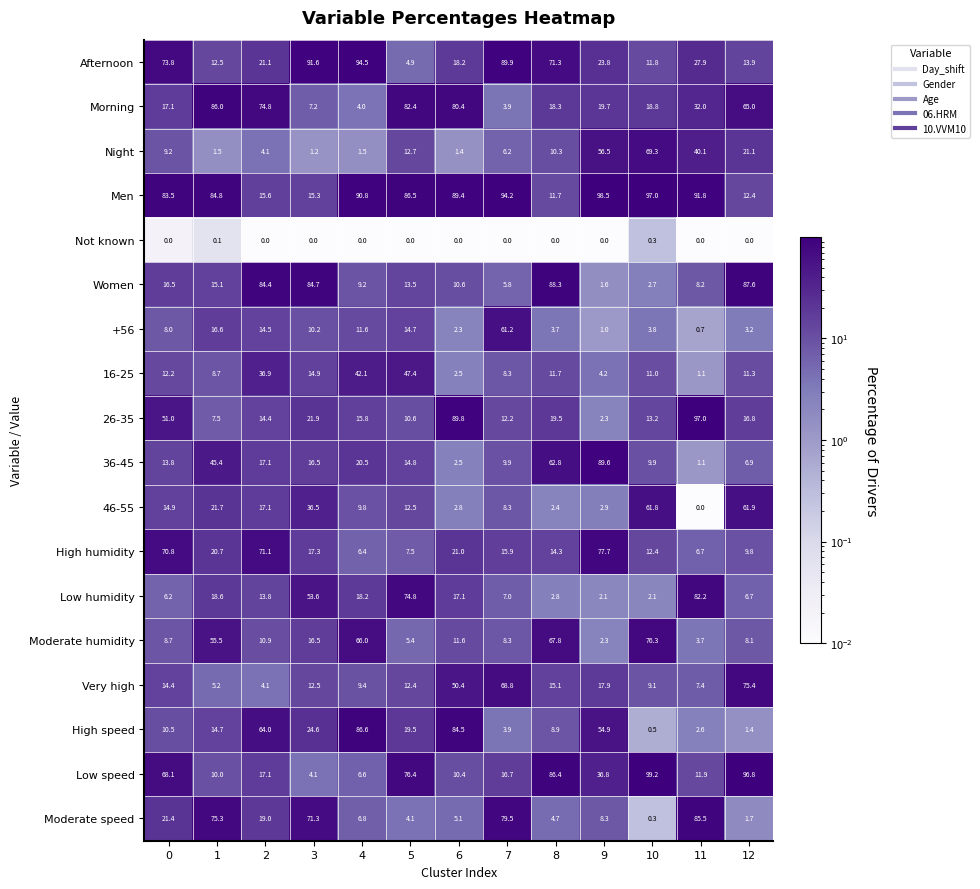

Rank the series at 0 from highest to lowest value.

Men, Afternoon, High humidity, Low speed, 26-35, Moderate speed, Morning, Women, 46-55, Very high, 36-45, 16-25, High speed, Night, Moderate humidity, +56, Low humidity, Not known